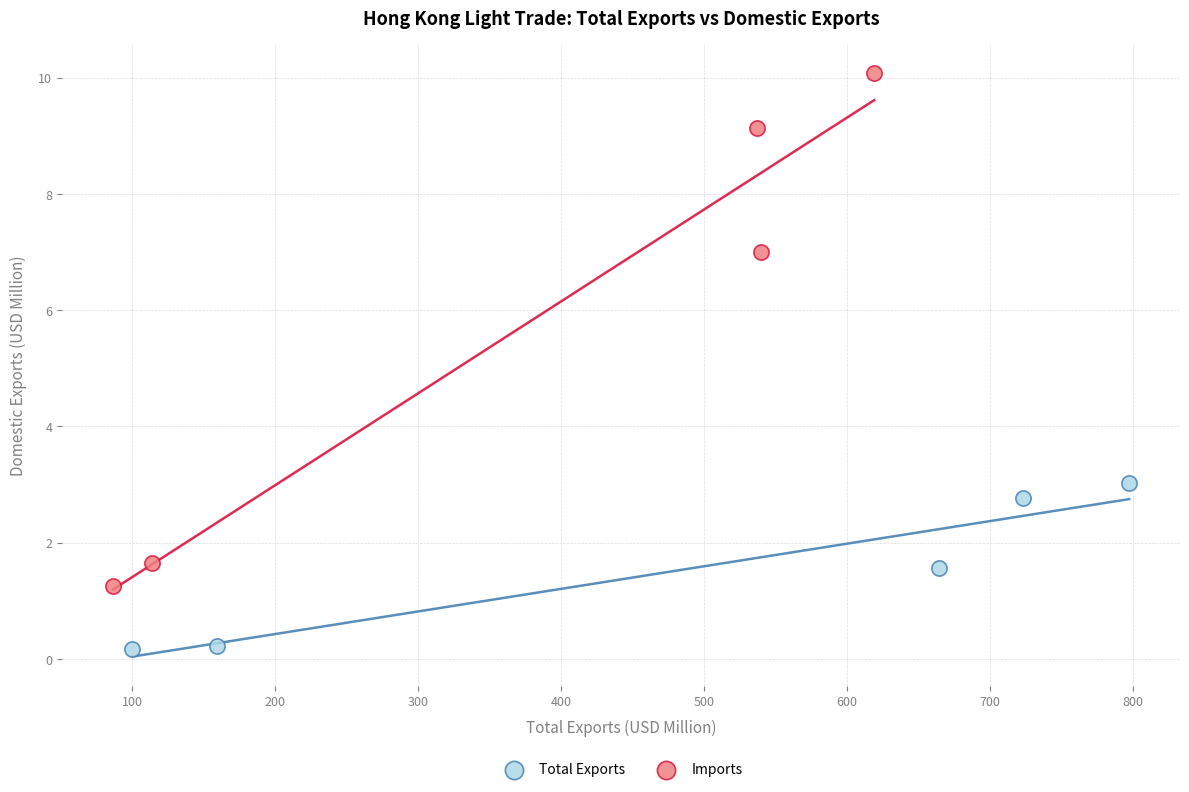

Which series has the widest spread of Y values?

Imports